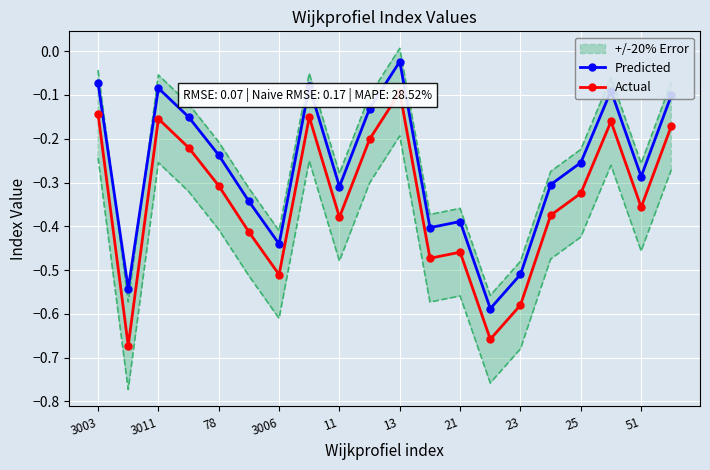

True or false: Actual and Predicted cross at least once.

False